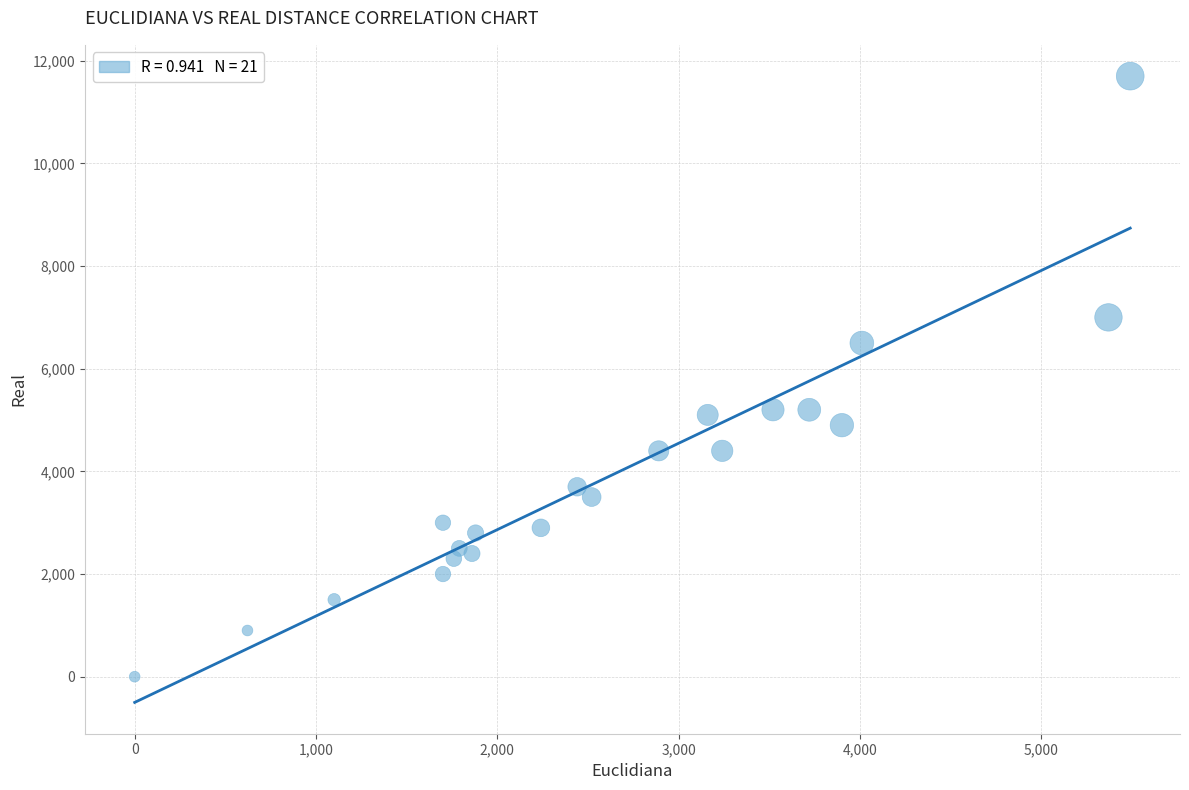

What is the range of X values (max minus min)?

5490